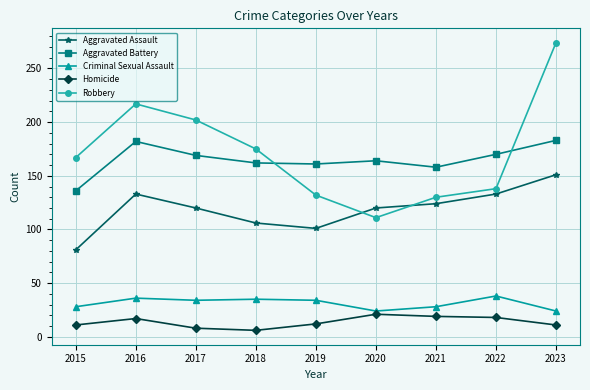

What is the total value across all series at 2016?

585